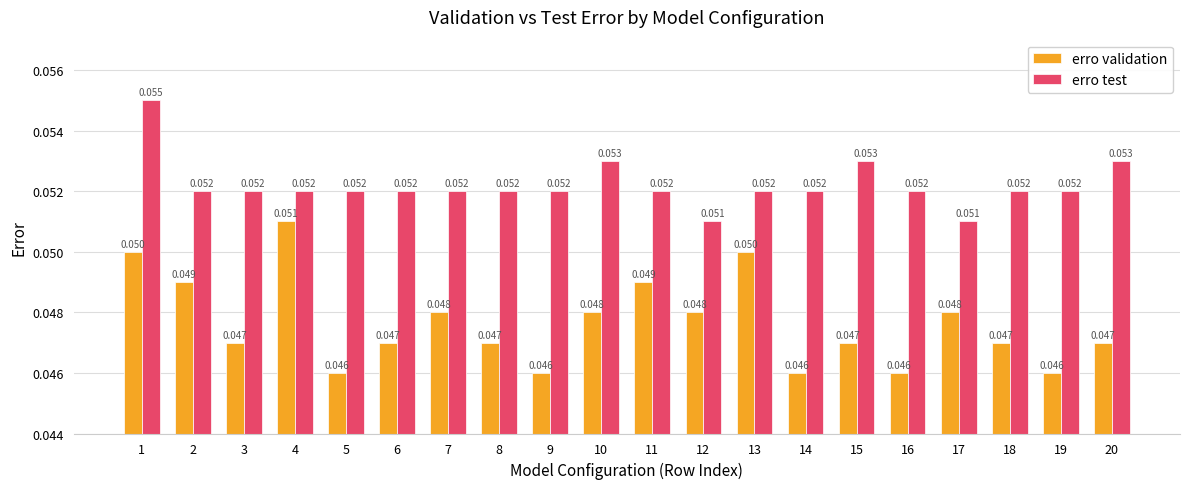

Rank the series by their maximum value, from lowest to highest.

erro validation, erro test